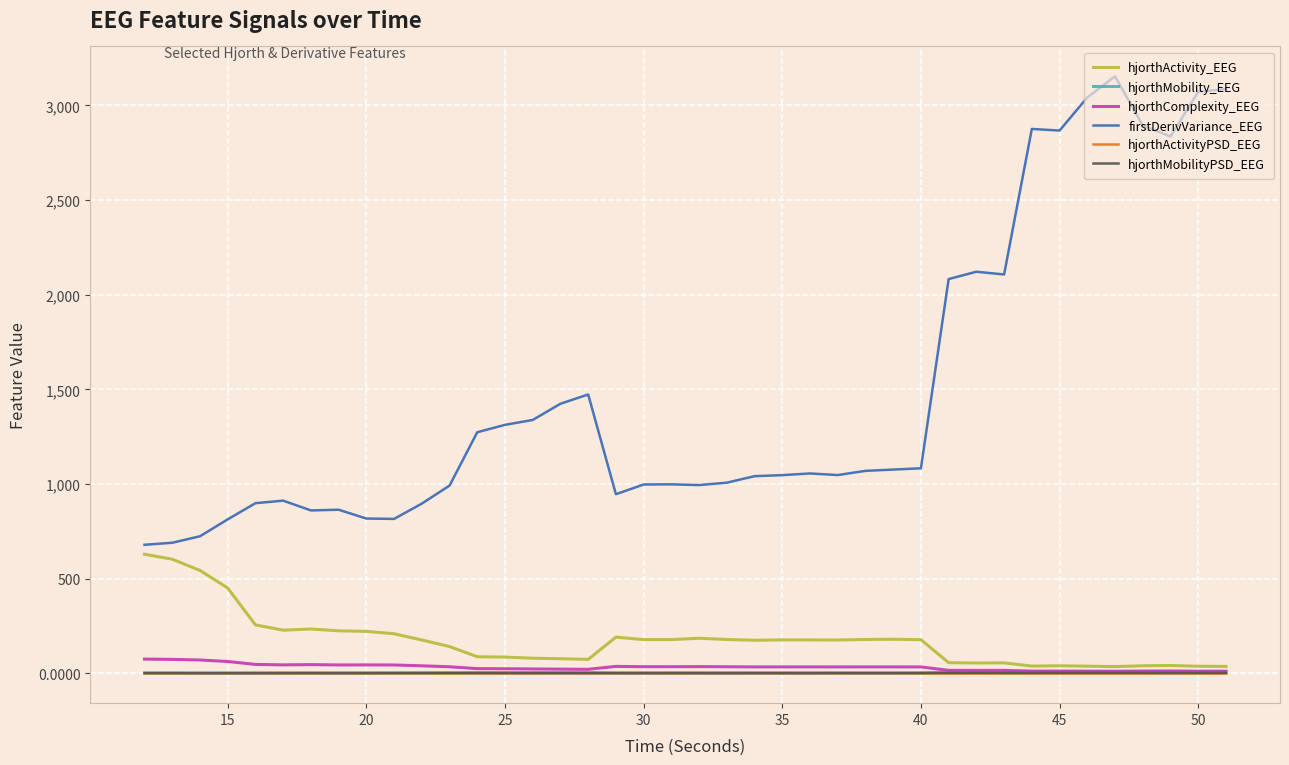

Which series has the widest spread of values?

firstDerivVariance_EEG